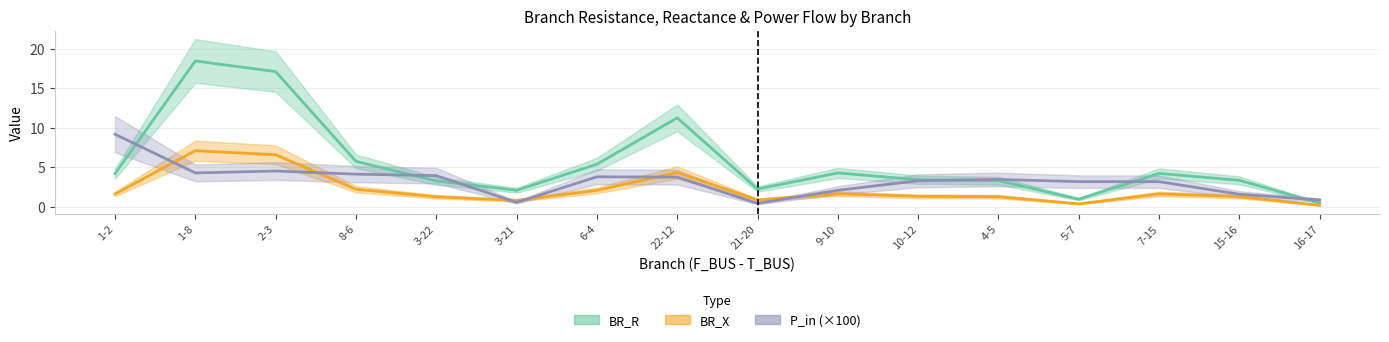

Is it true that BR_R equals 3.4 at 10-12?

True